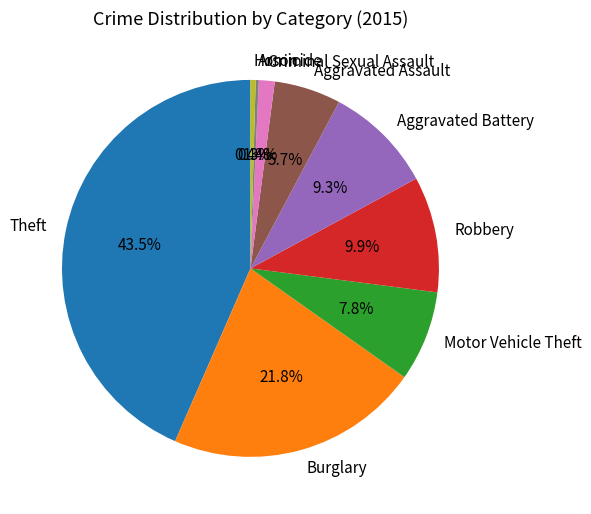

Which slice is the largest?

Theft